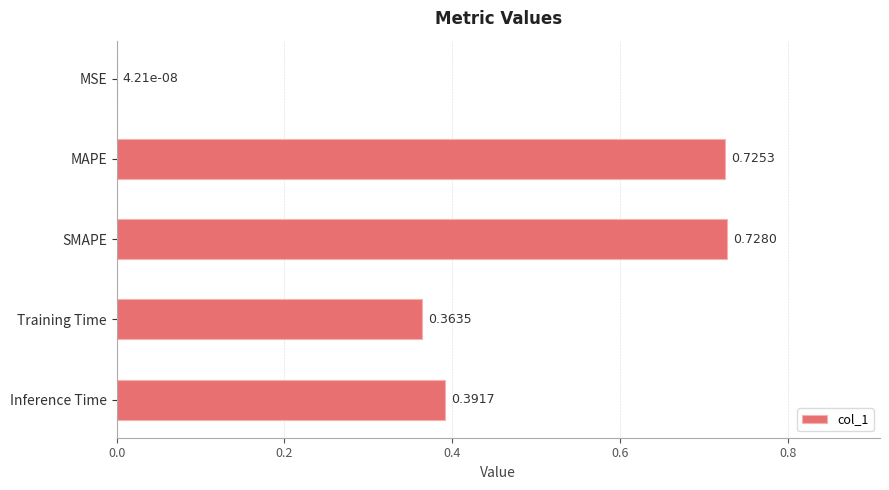

What is the sum of the values at SMAPE and Training Time?

1.1